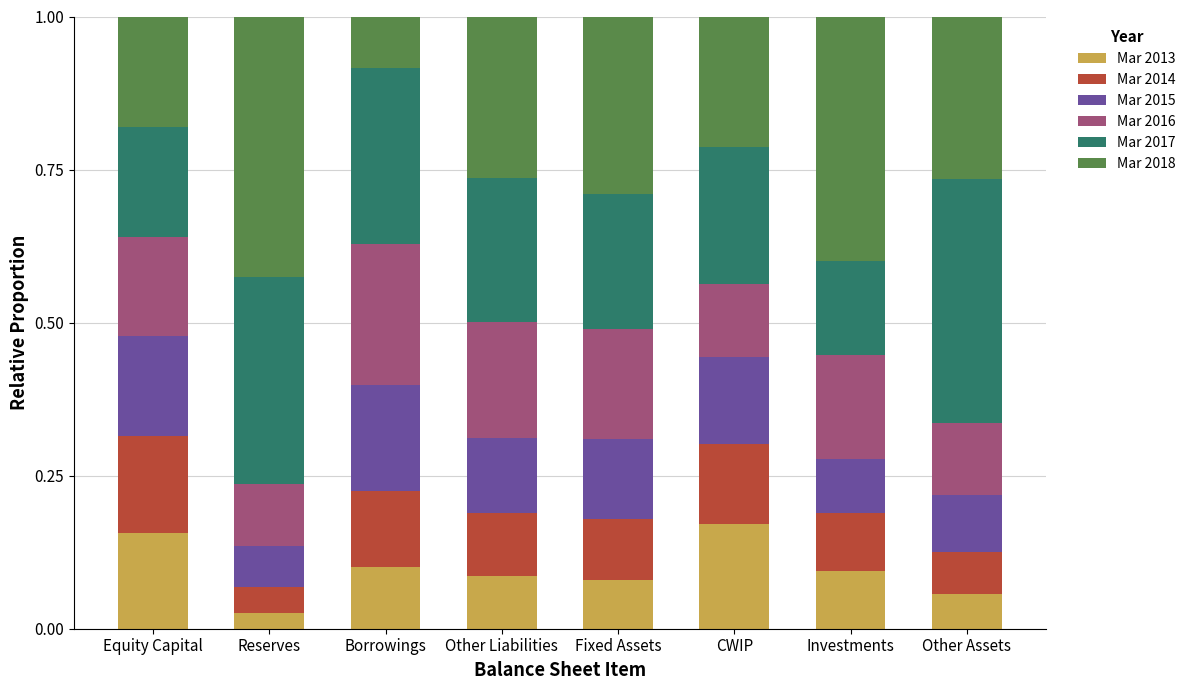

What is the sum of all Mar 2013 values?

0.8